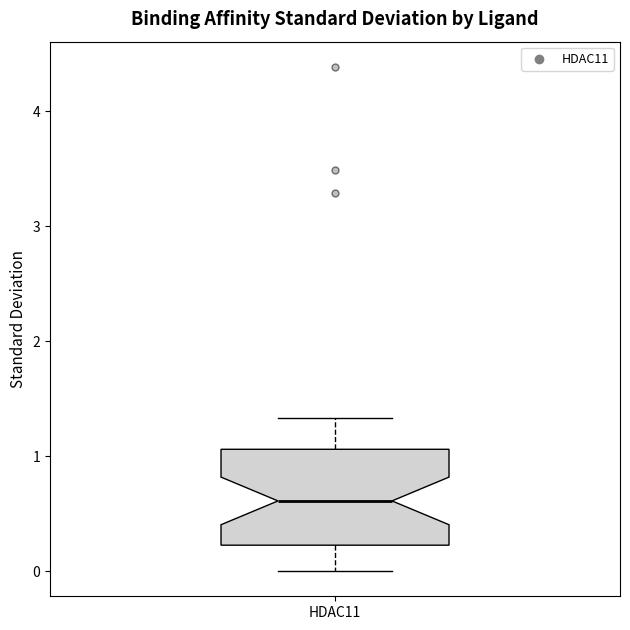

Transcribe this box plot: give where the median line is, the range the box spans, and where the two whiskers end, as read against the y-axis. The values are not printed on the chart, so give them approximately, as read against the axis.

median 0.6, box 0.2 to 1.1, whiskers 0.0 to 1.3